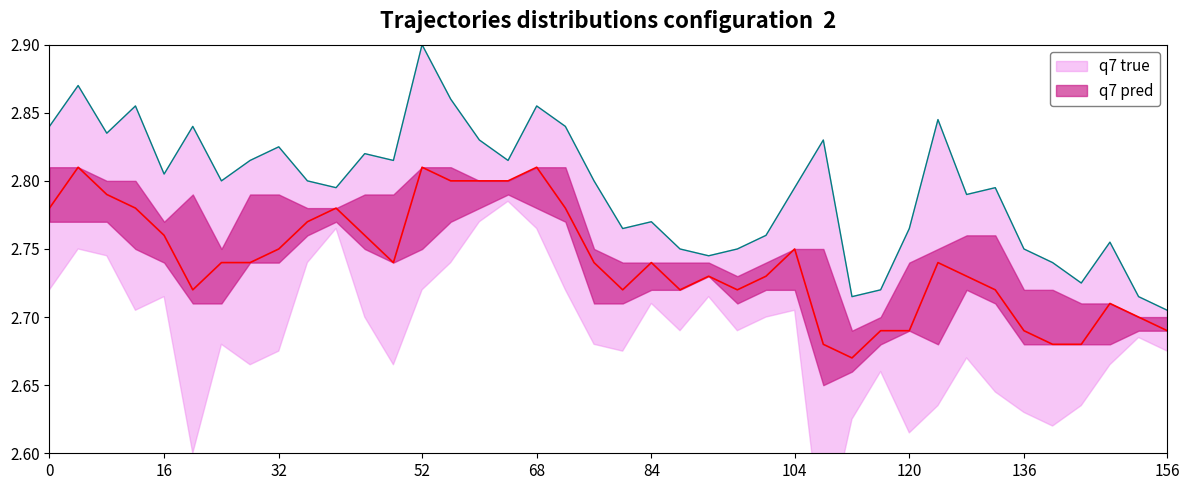

Reading right to left, list all the values displayed in this chart.

q7 pred: 2.7	2.7	2.7	2.7	2.7	2.7	2.7	2.7	2.7	2.7	2.7	2.7	2.7	2.8	2.7	2.7	2.7	2.7	2.7	2.7	2.7	2.8	2.8	2.8	2.8	2.8	2.8	2.7	2.8	2.8	2.8	2.8	2.7	2.7	2.7	2.8	2.8	2.8	2.8	2.8
q7 true: 2.7	2.7	2.8	2.7	2.7	2.8	2.8	2.8	2.8	2.8	2.7	2.7	2.8	2.8	2.8	2.8	2.7	2.8	2.8	2.8	2.8	2.8	2.9	2.8	2.8	2.9	2.9	2.8	2.8	2.8	2.8	2.8	2.8	2.8	2.8	2.8	2.9	2.8	2.9	2.8